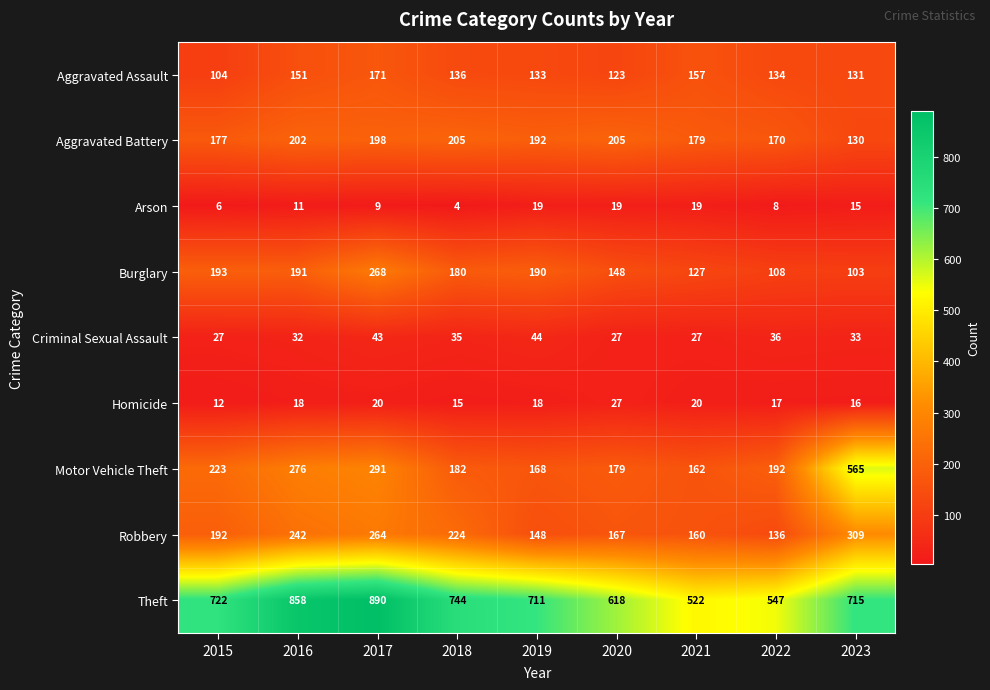

What is the spread (max minus min) of values at 2020?

599